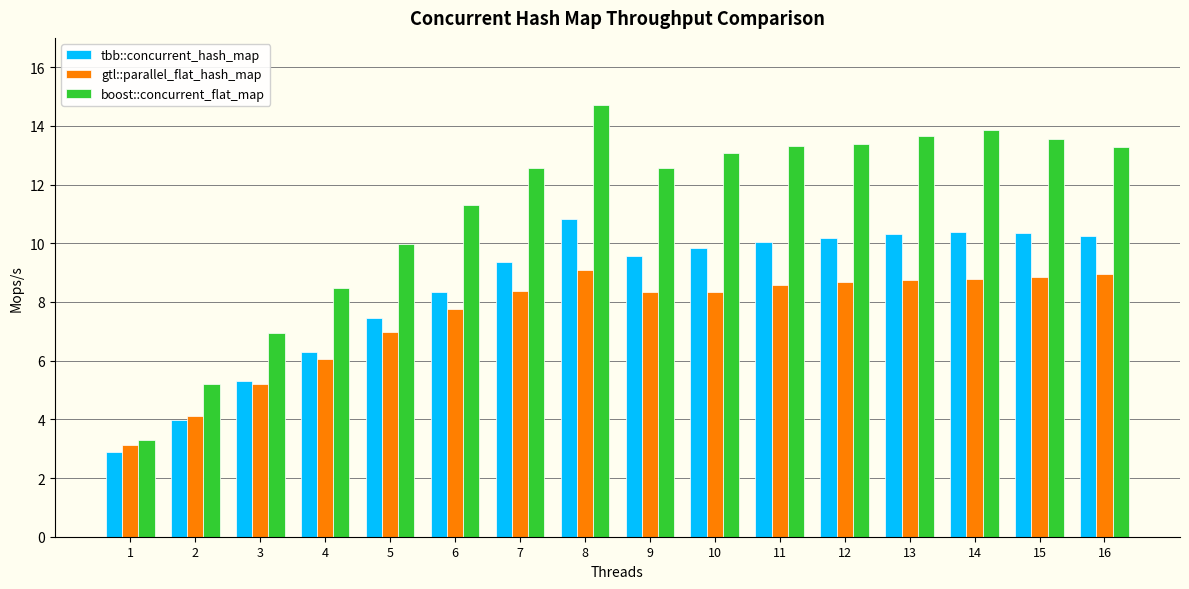

What is the maximum value shown in the chart?

14.7